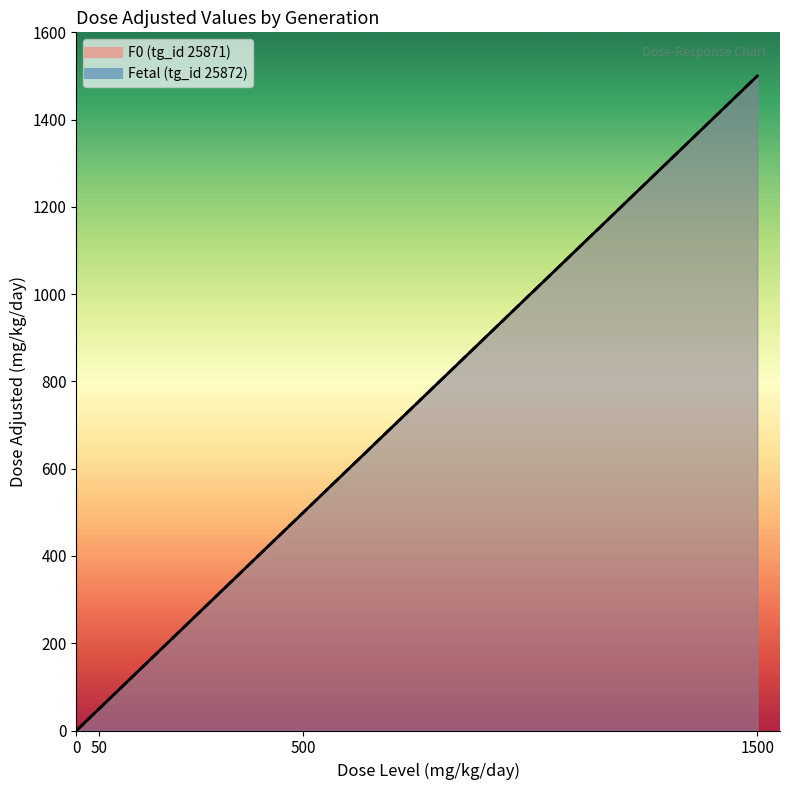

True or false: dose_adjusted and mg_kg_day_value intersect in this chart.

False